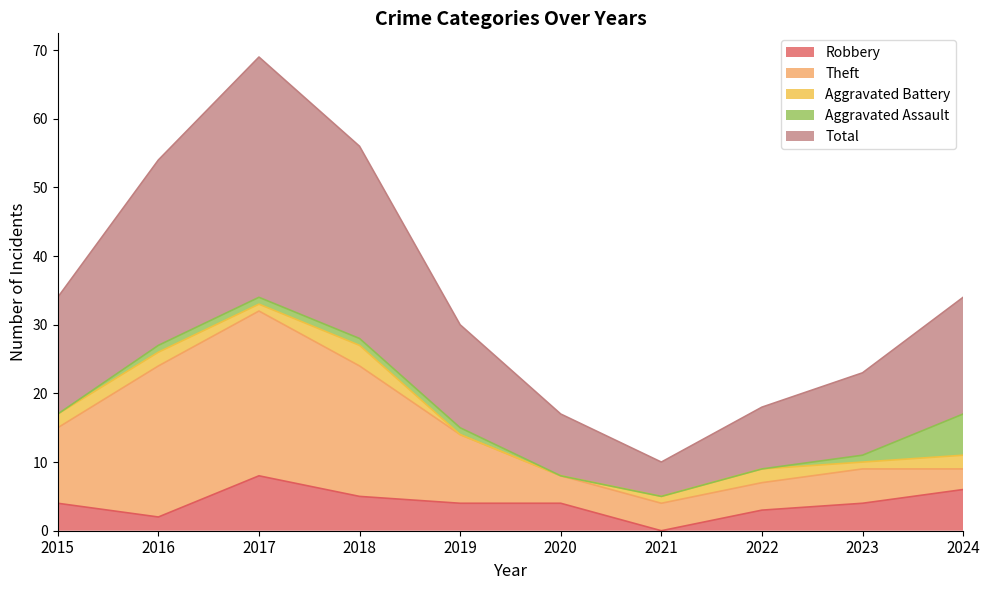

What is the difference between the highest and lowest values at 2024?

15